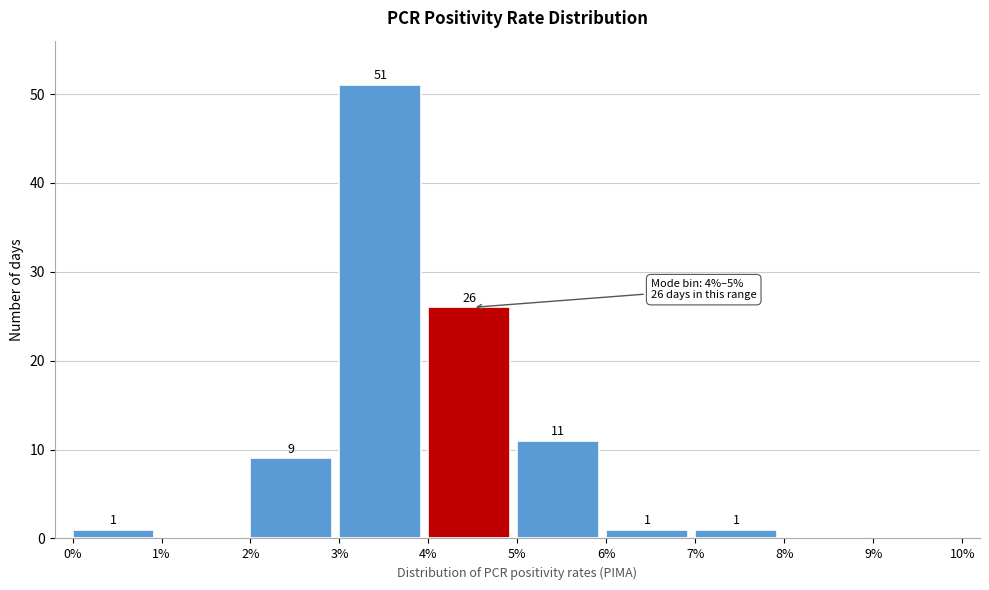

Reading left to right, list all the values displayed in this chart.

0%=1	1%=0	2%=9	3%=51	4%=26	5%=11	6%=1	7%=1	8%=0	9%=0